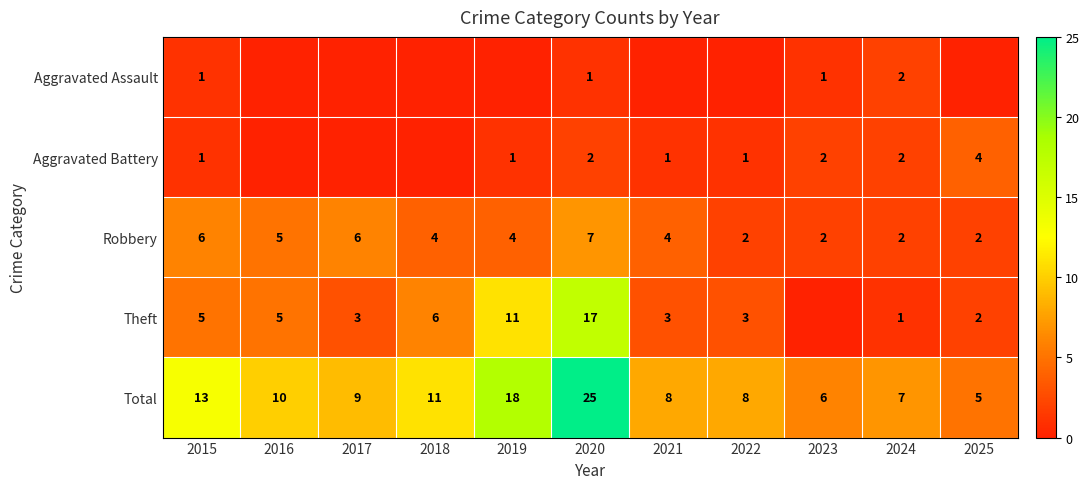

Is it true that Total equals 10 at 2016?

True